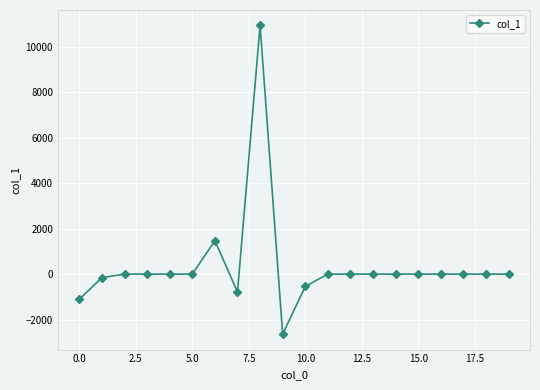

True or false: there are more than 0 points higher than both neighbors.

True